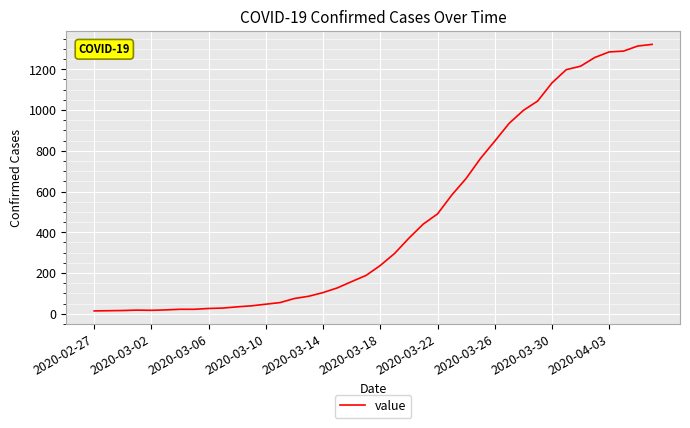

Does the chart display data point markers on the line(s)?

No